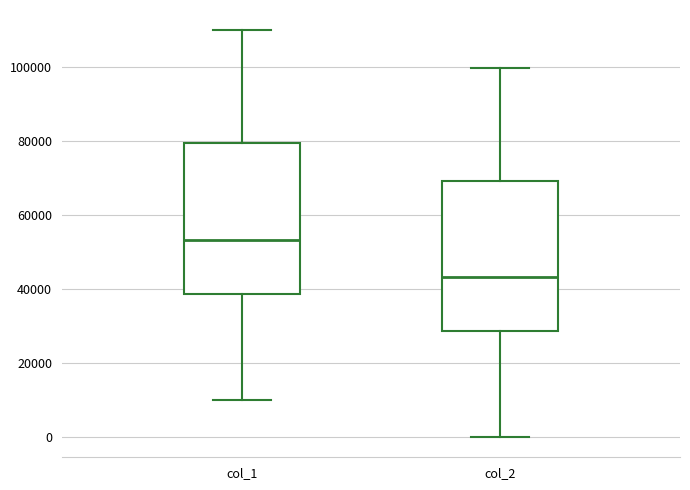

Which box's median line is the lowest?

col_2